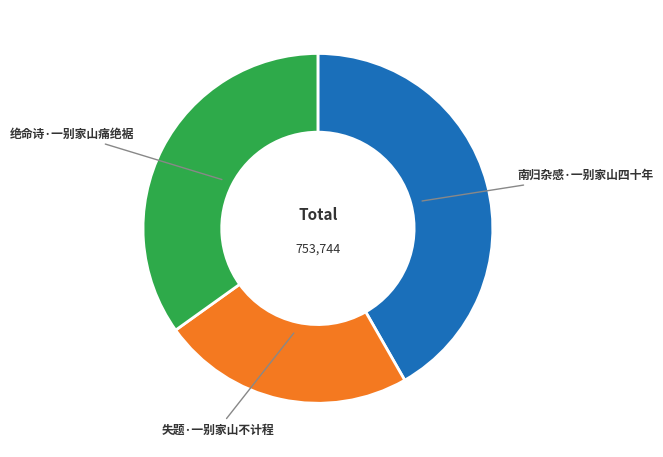

What is the smallest slice in the pie chart?

失题·一别家山不计程